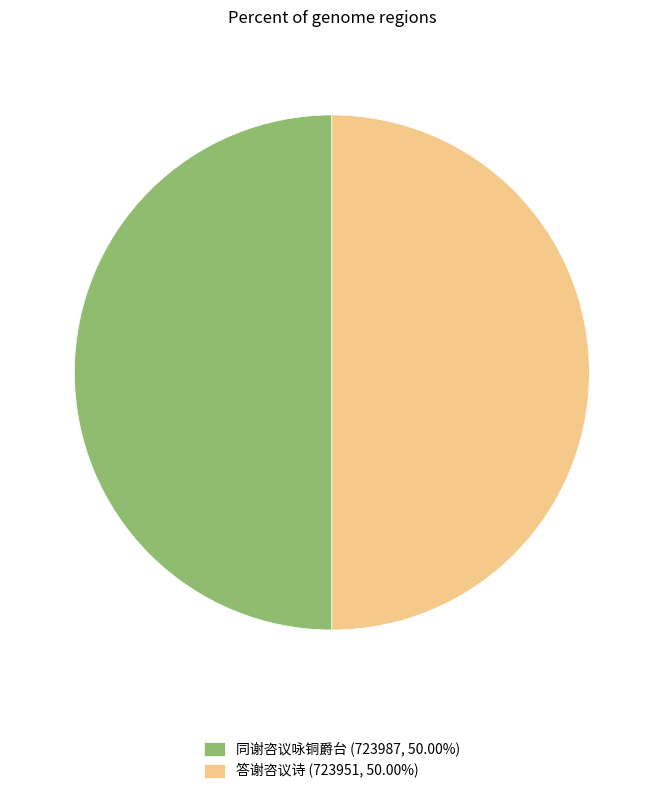

What is the ratio of the value at 同谢咨议咏铜爵台 (723987, 50.00%) to the value at 答谢咨议诗 (723951, 50.00%)?

1.0